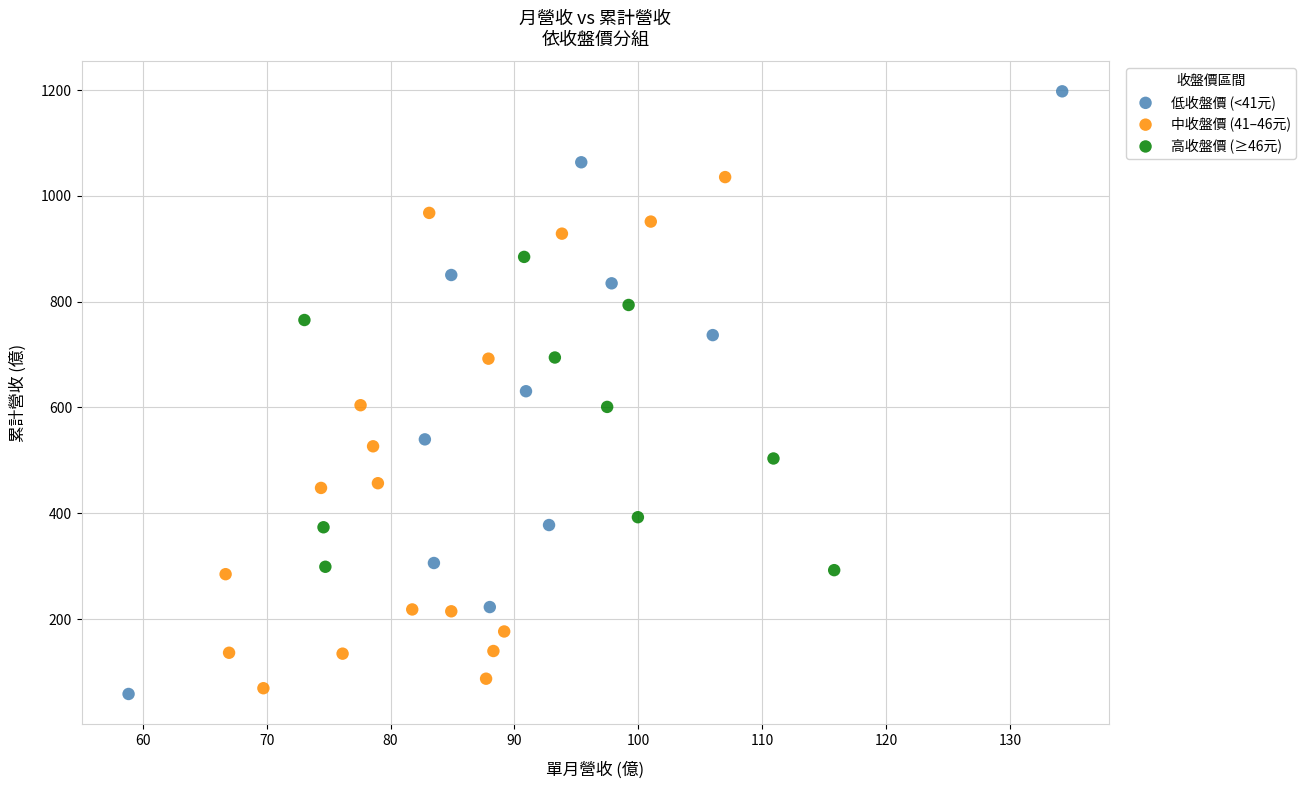

Which series reaches the maximum Y coordinate?

低收盤價 (<41元)